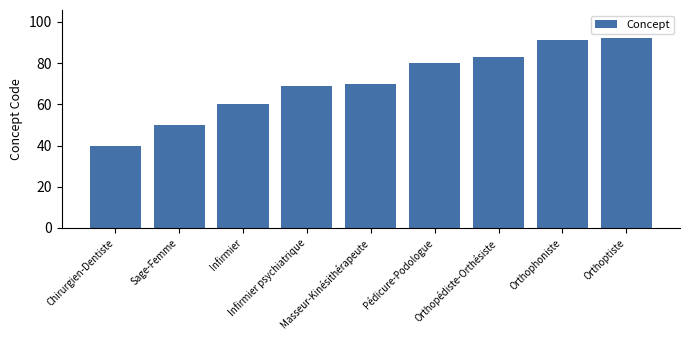

Reading left to right, extract all data points from this chart.

Chirurgien-Dentiste=40	Sage-Femme=50	Infirmier=60	Infirmier psychiatrique=69	Masseur-Kinésithérapeute=70	Pédicure-Podologue=80	Orthopédiste-Orthésiste=83	Orthophoniste=91	Orthoptiste=92